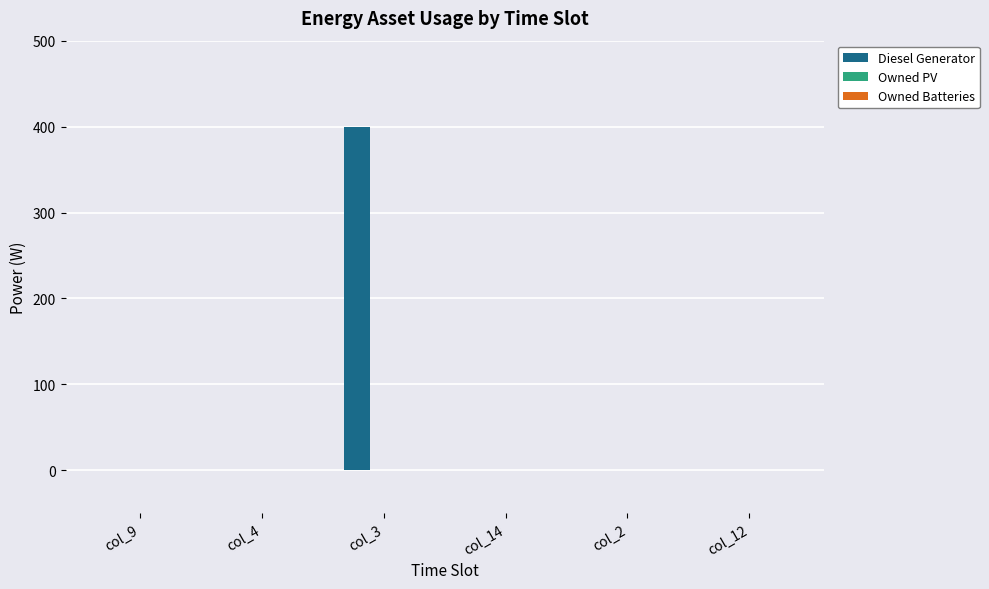

Reading left to right, list all the values displayed in this chart.

col_9=0	col_4=0	col_3=400	col_14=0	col_2=0	col_12=0